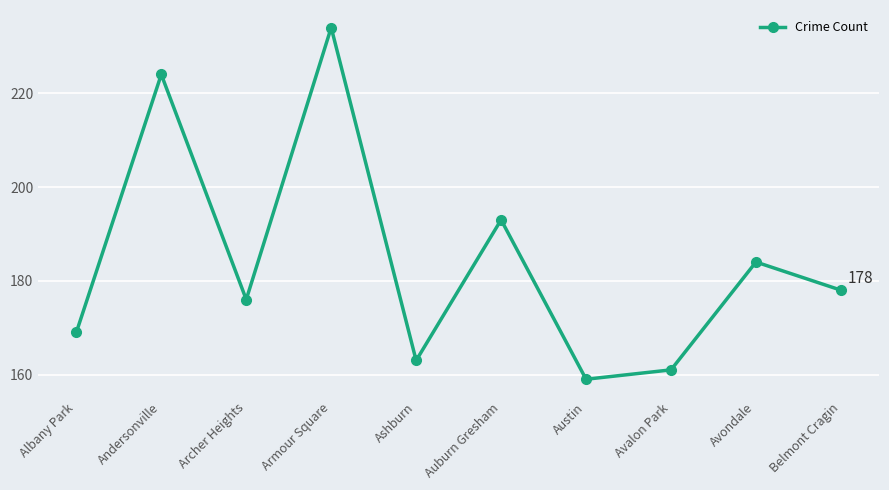

What position from the right is Armour Square?

7